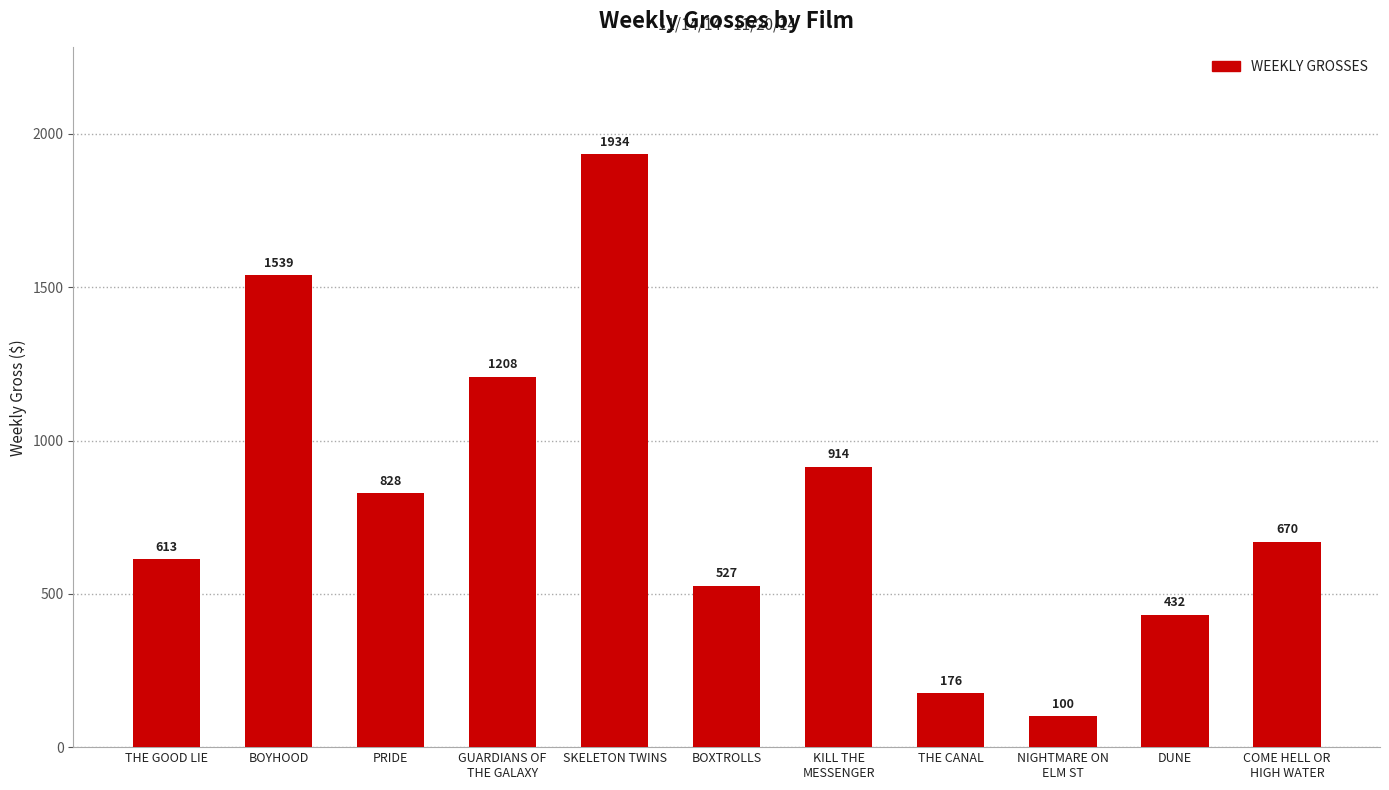

Count the number of data series in this chart.

1